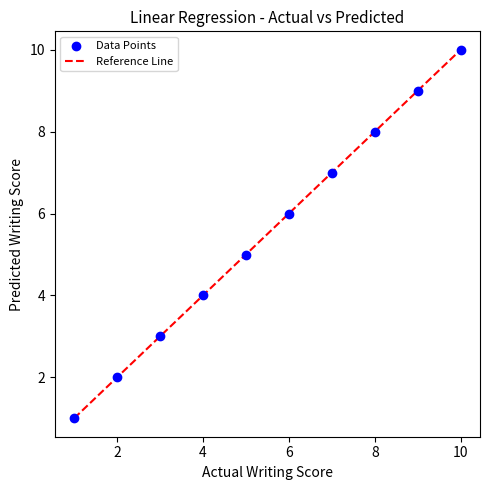

What is the range of Y values (max minus min)?

9